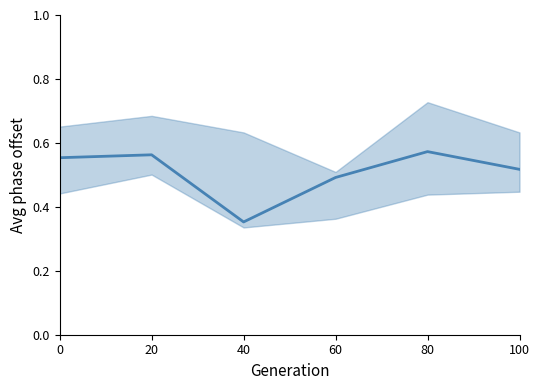

What is the maximum value shown in the chart?

0.6